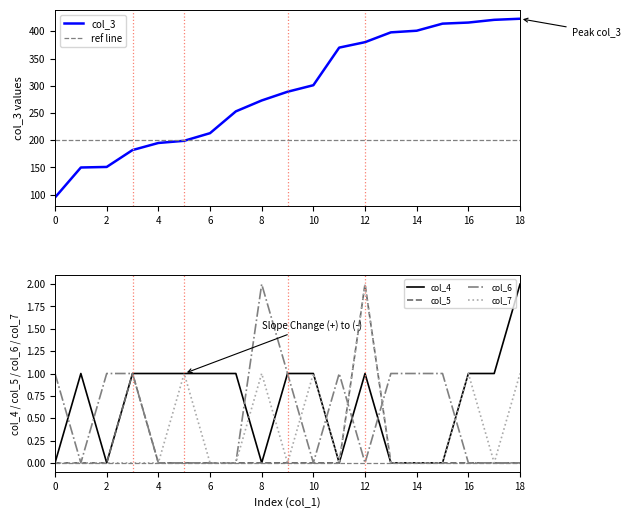

Count the col_4 values in the range 0 to 1.

18